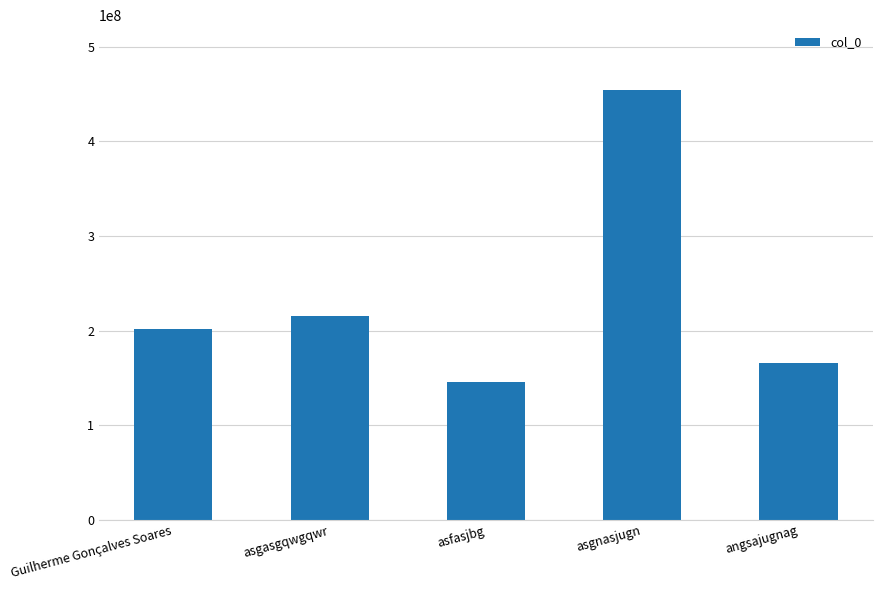

What is the change in value from Guilherme Gonçalves Soares to asgnasjugn?

+252743919